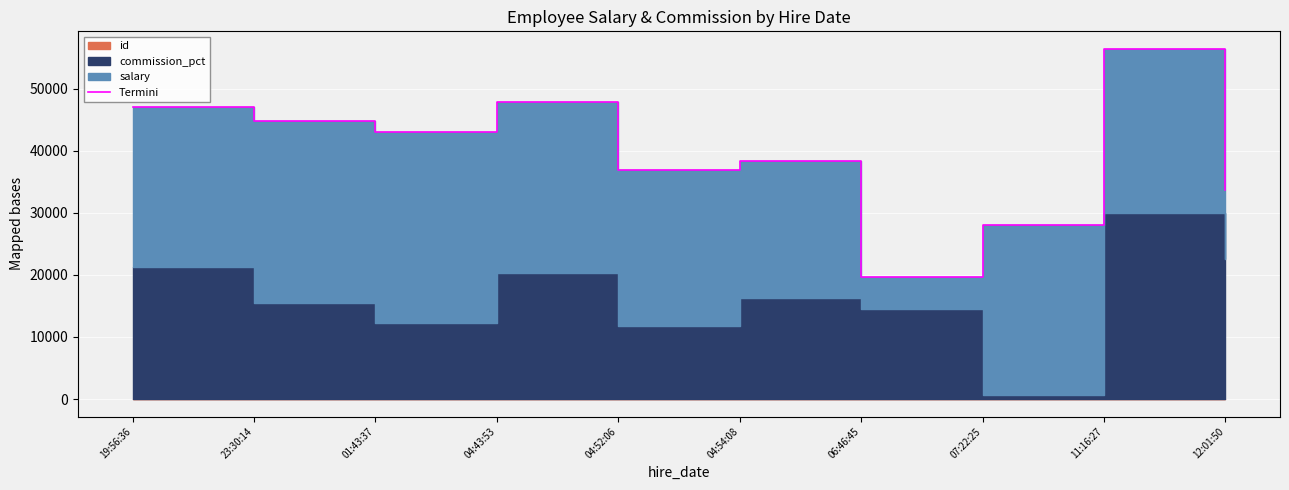

List the labels in order of value, largest first.

11:16:27, 04:43:53, 19:56:36, 23:30:14, 01:43:37, 04:54:08, 04:52:06, 12:01:50, 07:22:25, 06:46:45